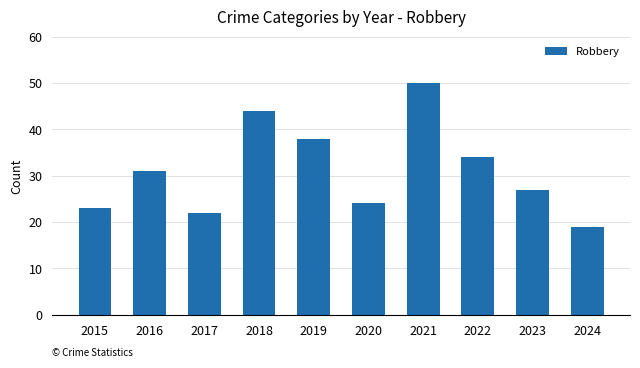

List the labels in order of value, smallest first.

2024, 2017, 2015, 2020, 2023, 2016, 2022, 2019, 2018, 2021